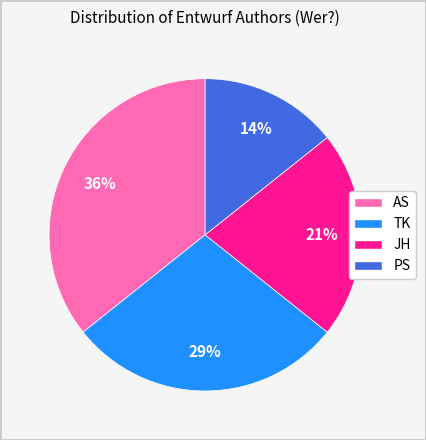

How many segments does this pie chart have?

4